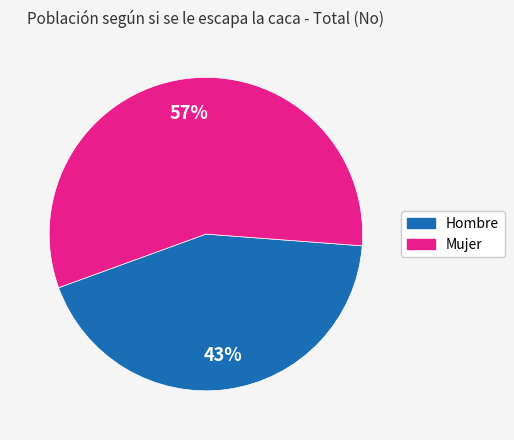

The Mujer slice represents 57% of the pie. True or false?

True